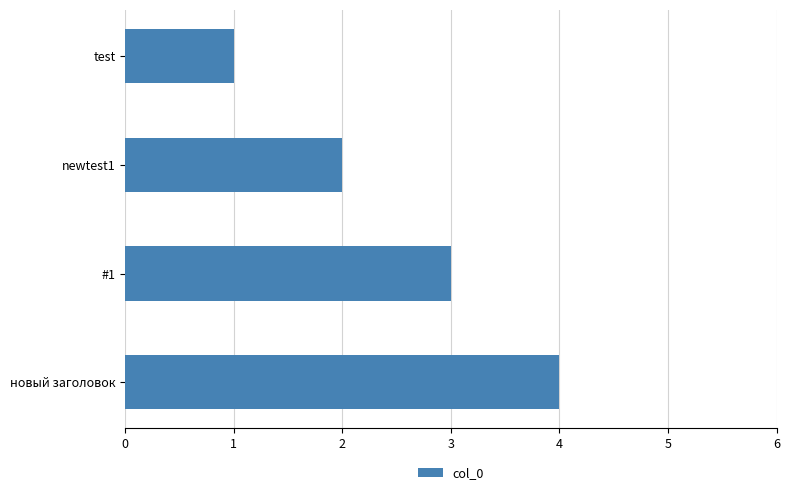

What is the sum of the values at test and новый заголовок?

5